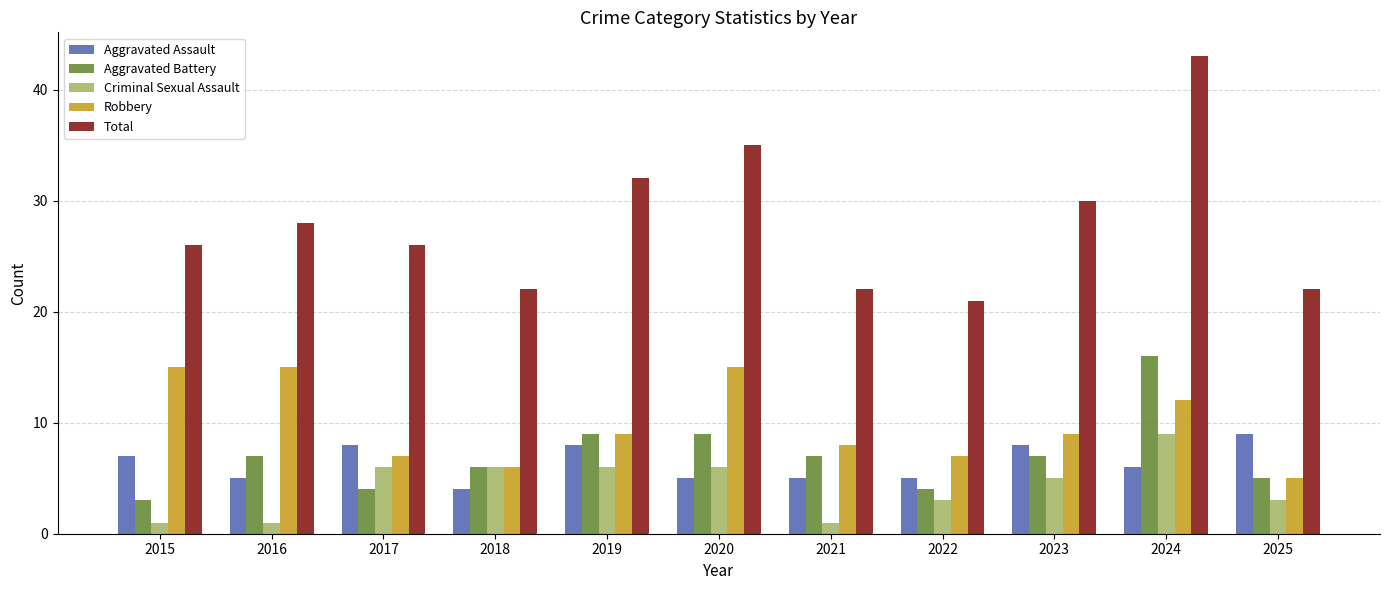

Count the number of categories in the chart.

11